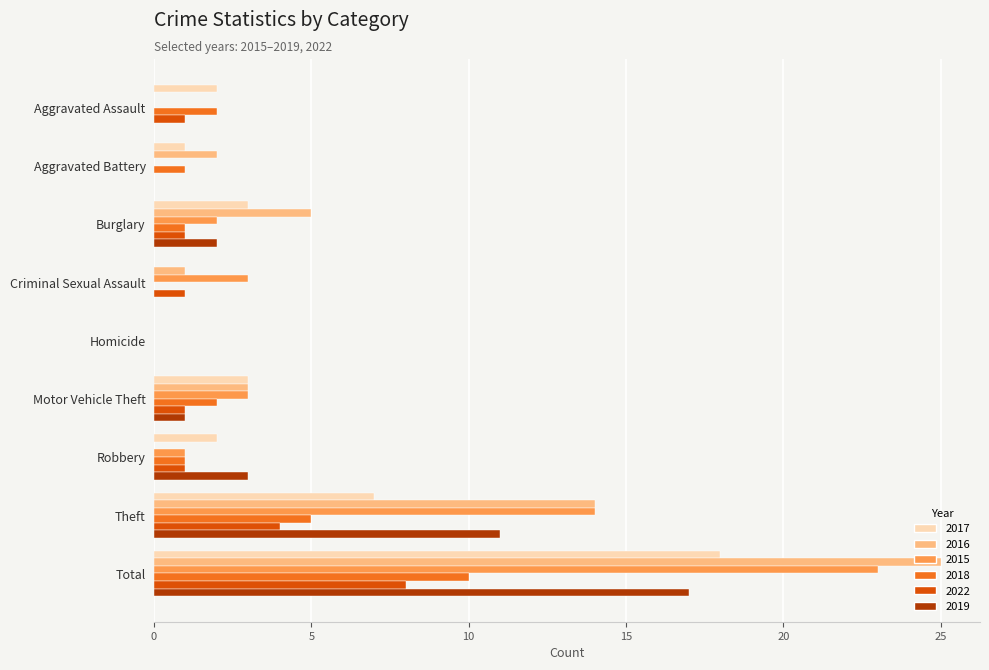

Read the 2018 value at Total.

10